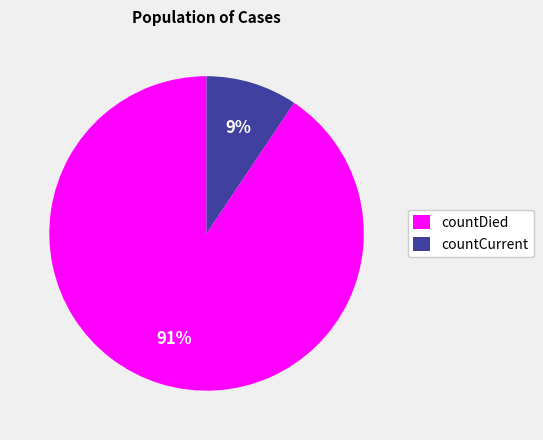

Is it true that countDied is 99% of the pie?

False